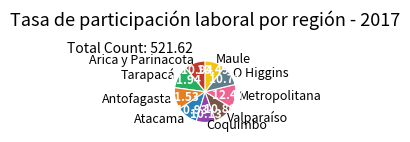

What is the largest slice in the pie chart?

Metropolitana